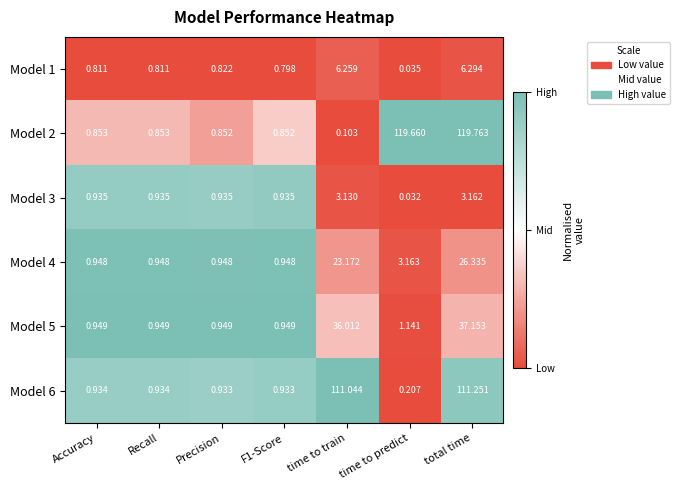

Which series changed the most between time to predict and total time?

Model 6